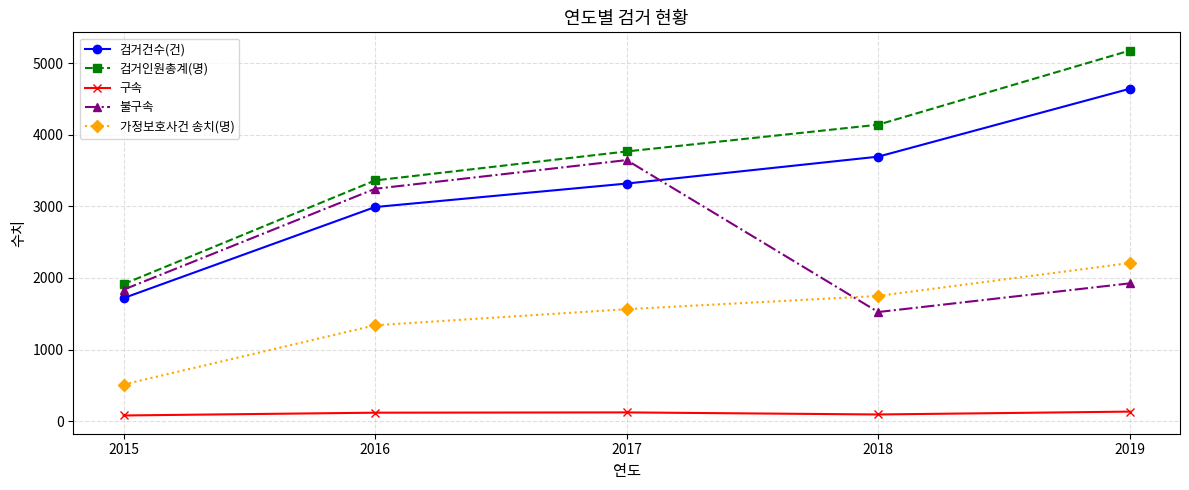

What is the difference between the second highest and minimum values in the 검거건수(건) series?

1977